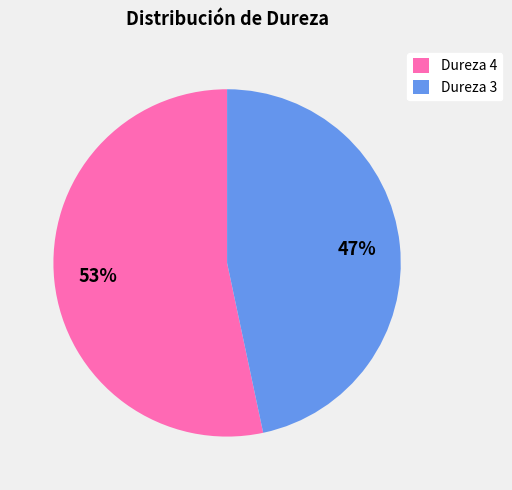

Count the number of slices in the pie.

2